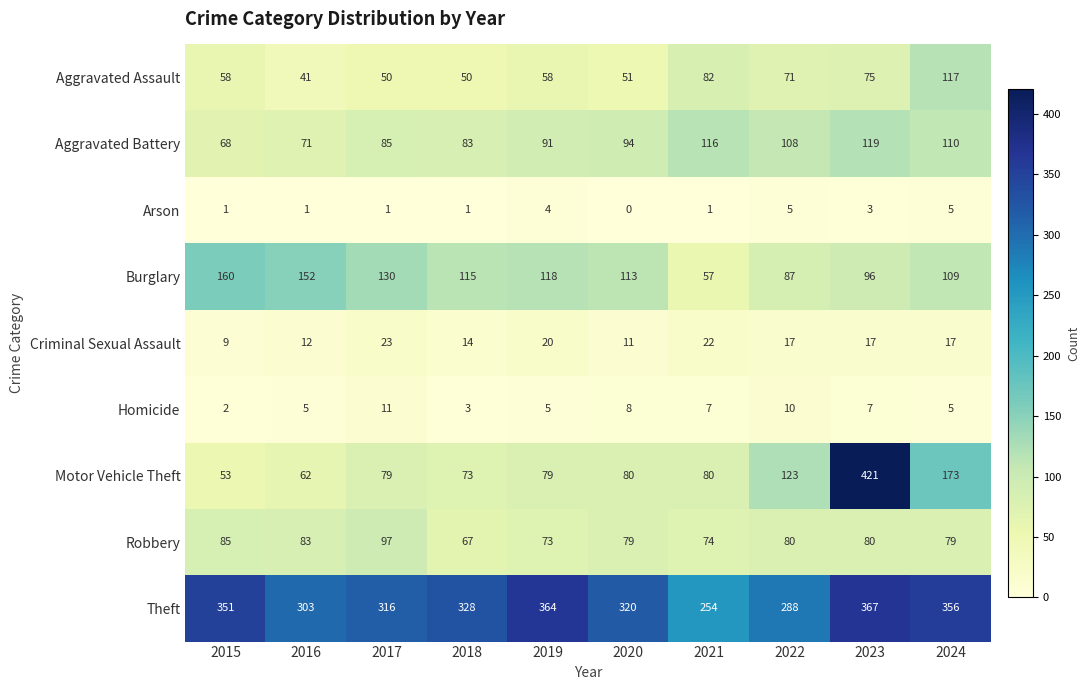

What is the difference between the highest and lowest values at 2019?

360